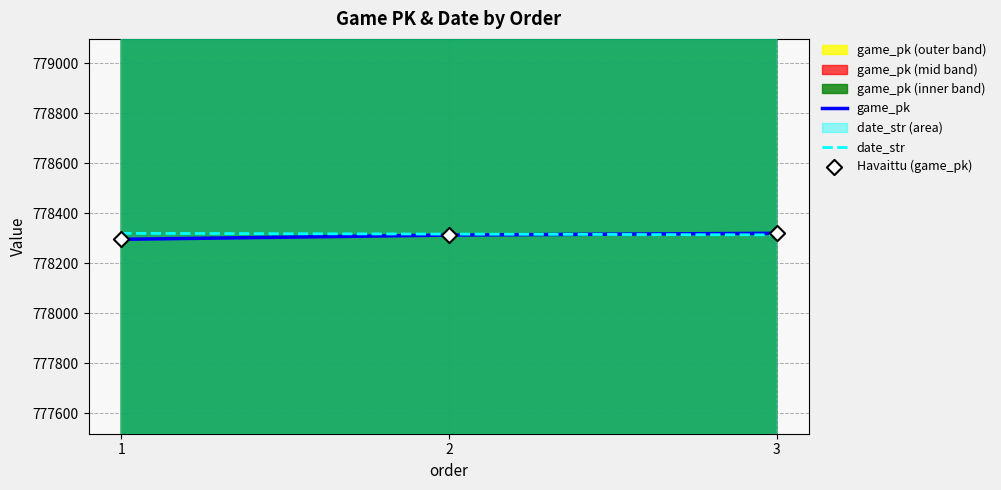

What is the total value across all series at 1?

2334912.0